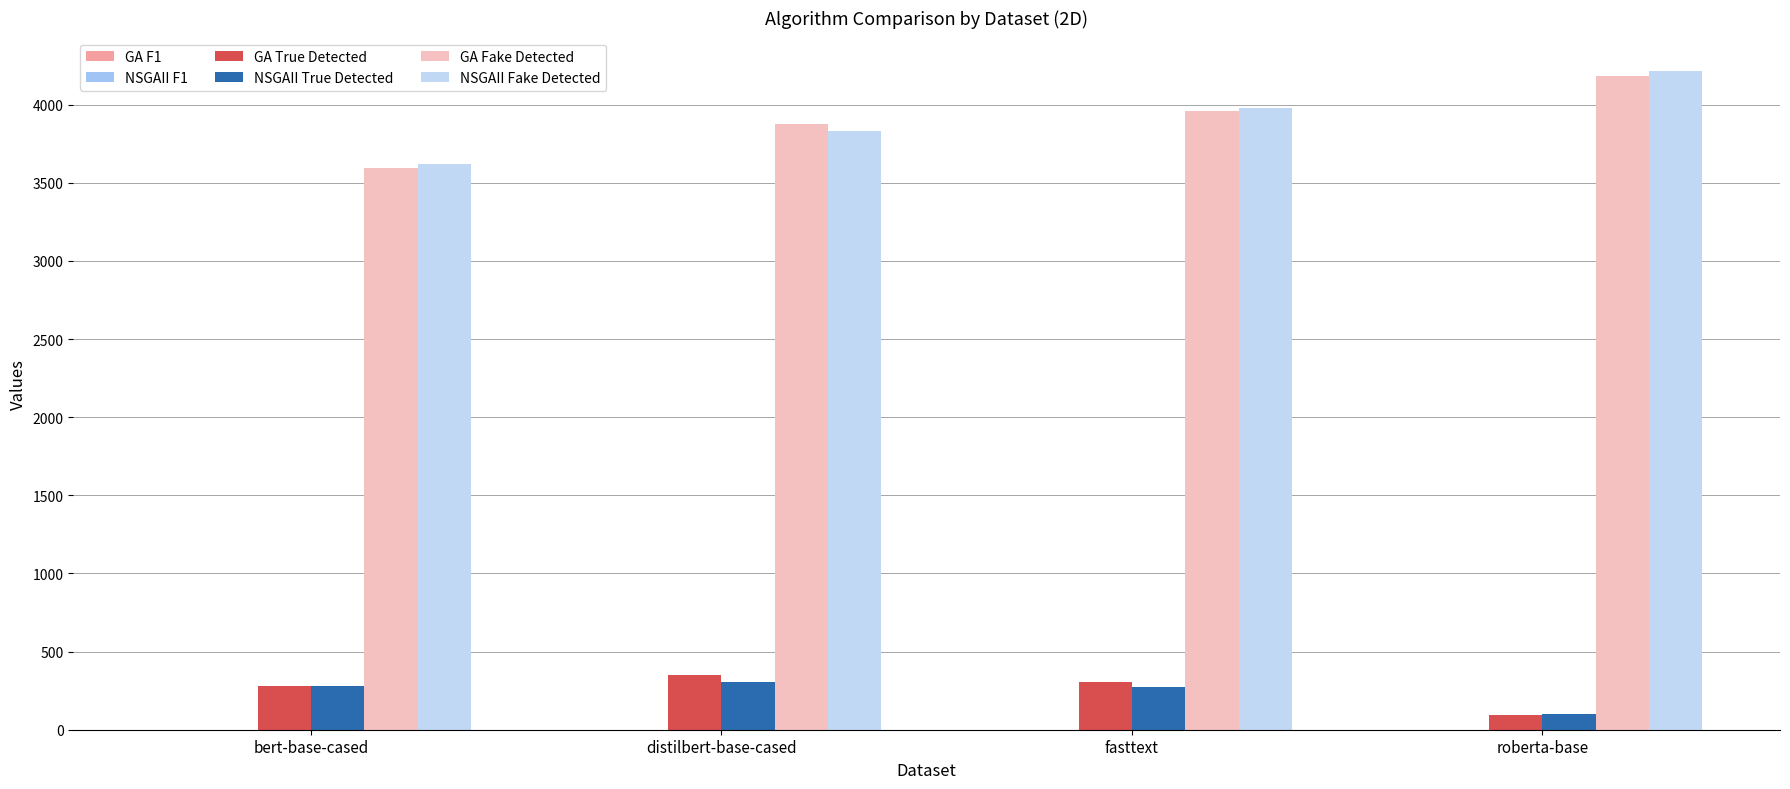

How many values in the GA Fake Detected series exceed 3961?

2